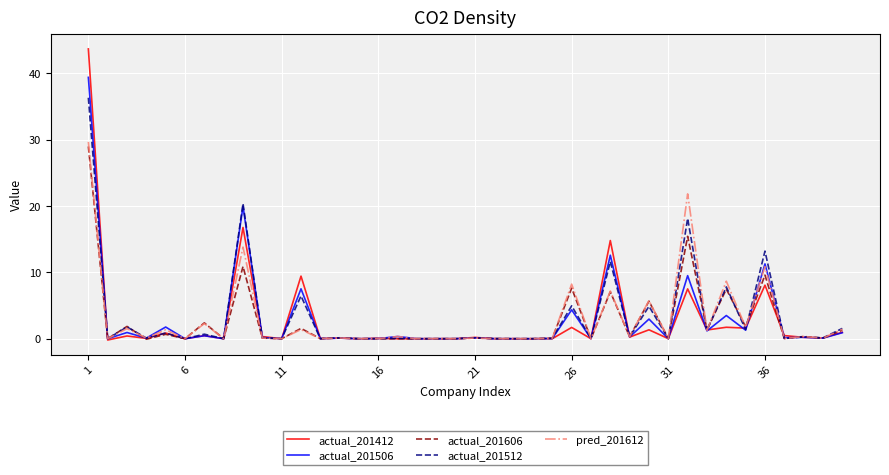

What is the greatest value displayed?

43.7